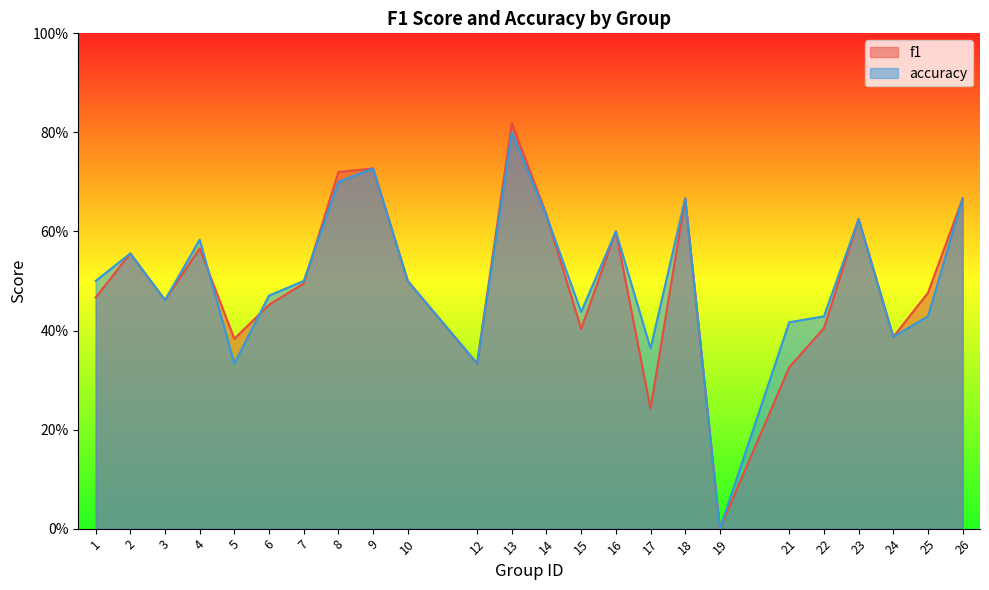

What is the sum of all f1 values?

11.9